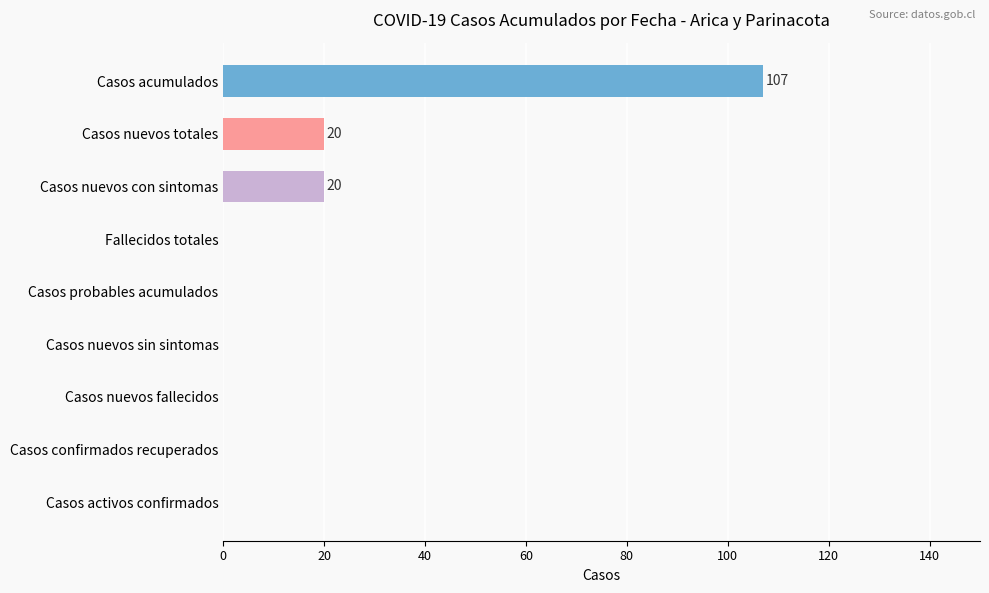

How many distinct data groups are displayed?

1